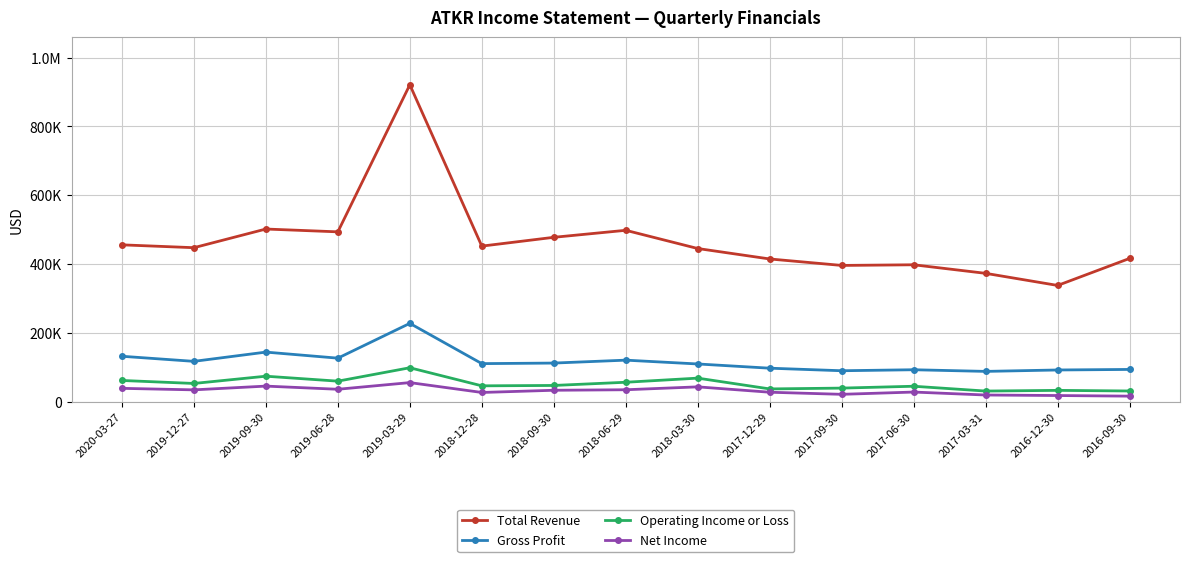

What are all the series names shown in the legend?

Total Revenue, Gross Profit, Operating Income or Loss, Net Income